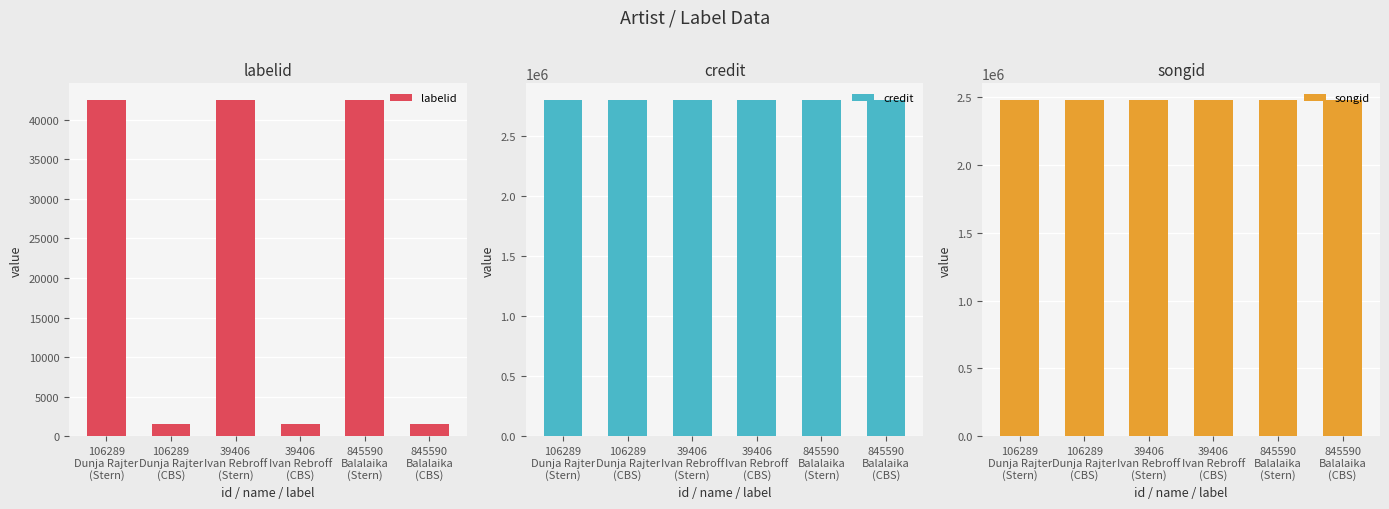

Which series has the widest spread of values?

labelid